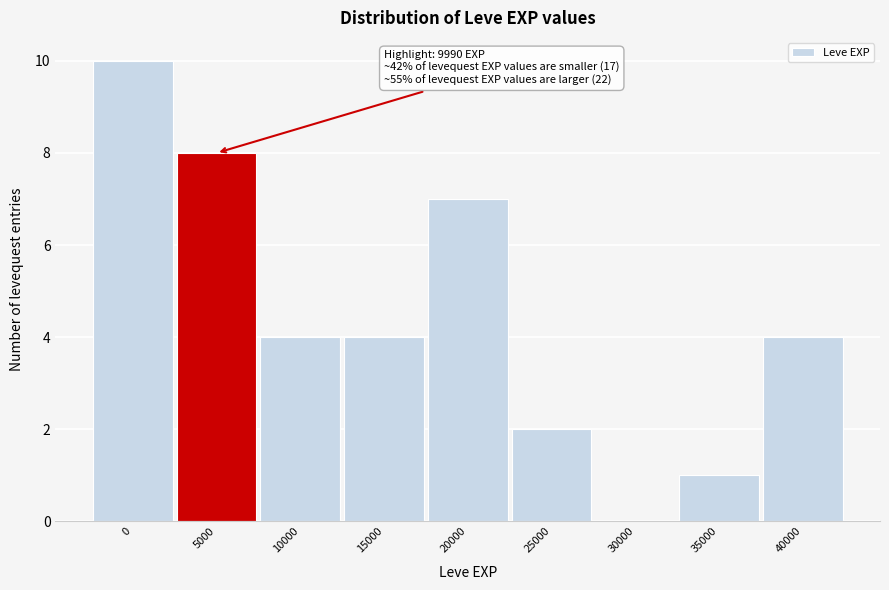

Reading right to left, list all the values displayed in this chart.

40000=4	35000=1	30000=0	25000=2	20000=7	15000=4	10000=4	5000=8	0=10